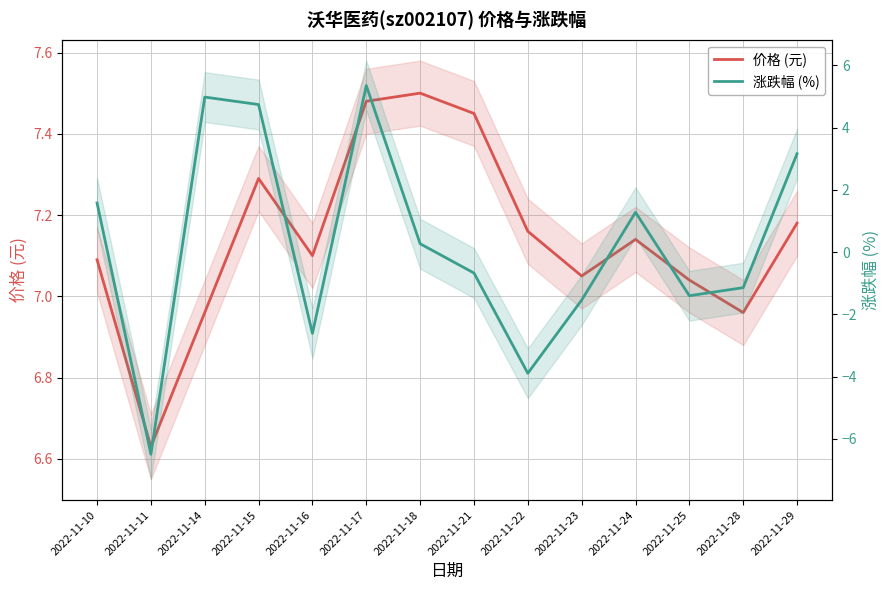

True or false: 涨跌幅 (%) and 价格 (元) intersect in this chart.

False